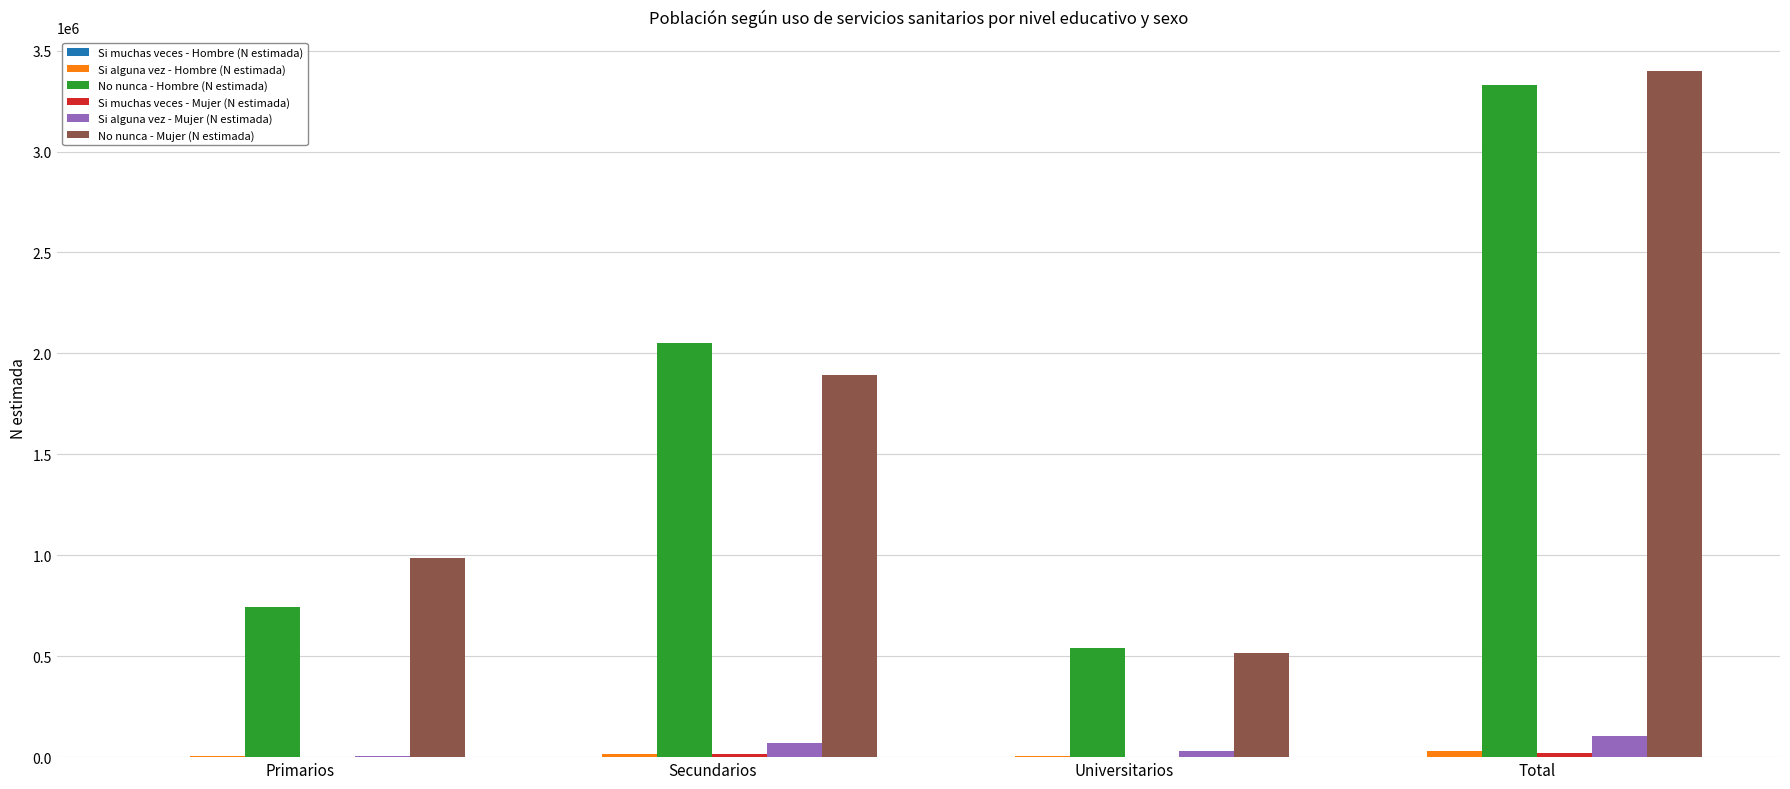

What is the sum of all No nunca - Mujer (N estimada) values?

6793101